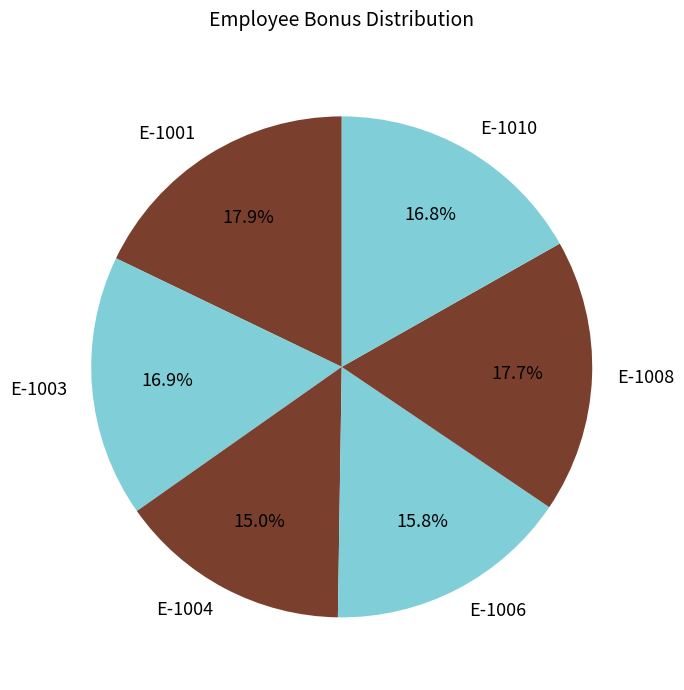

To the nearest percent, what is the combined percentage of E-1006 and E-1004?

31%